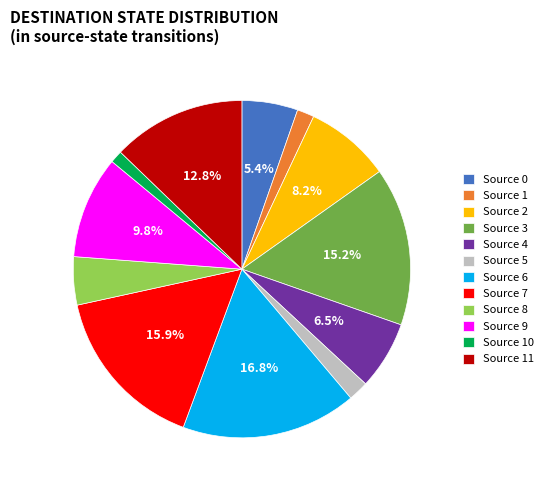

What percentage is NOT represented by Source 4?

93.5%